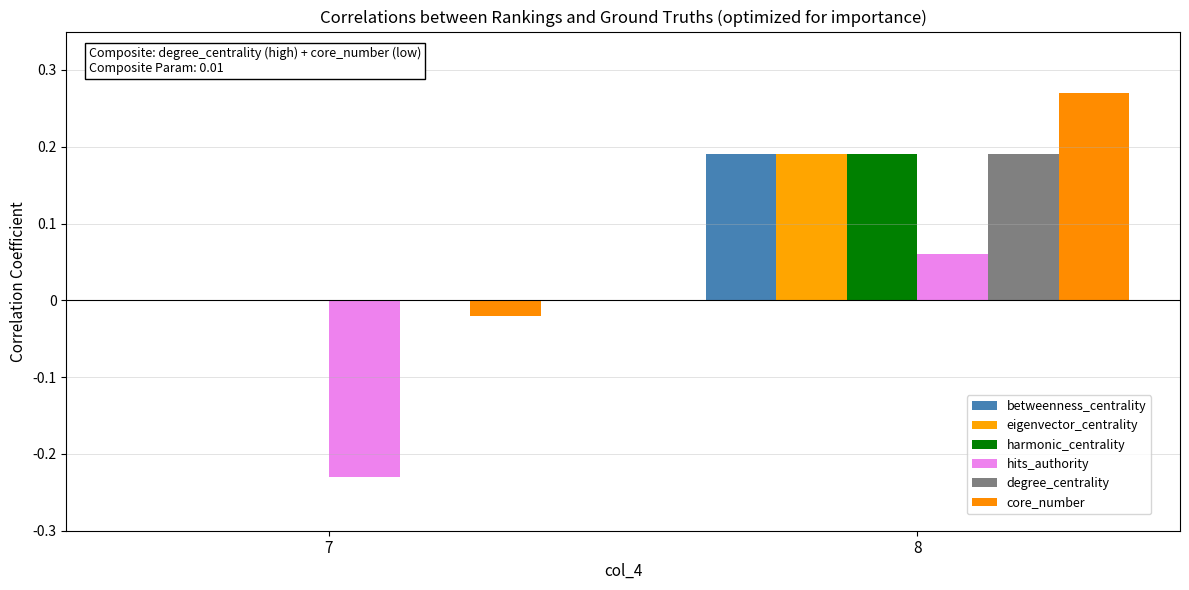

How many values in the harmonic_centrality series exceed 0?

1